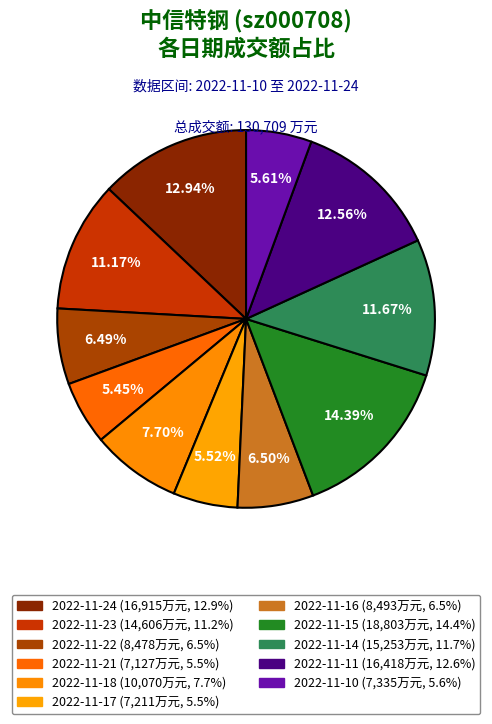

How many slices are in this pie chart?

11